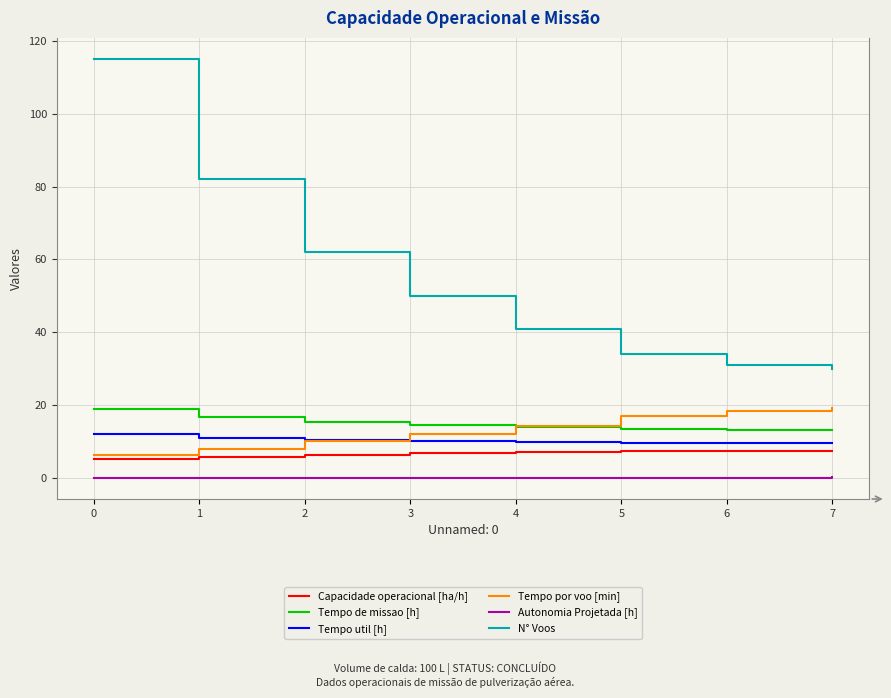

The value of N° Voos at 0 is 115.0. True or false?

True